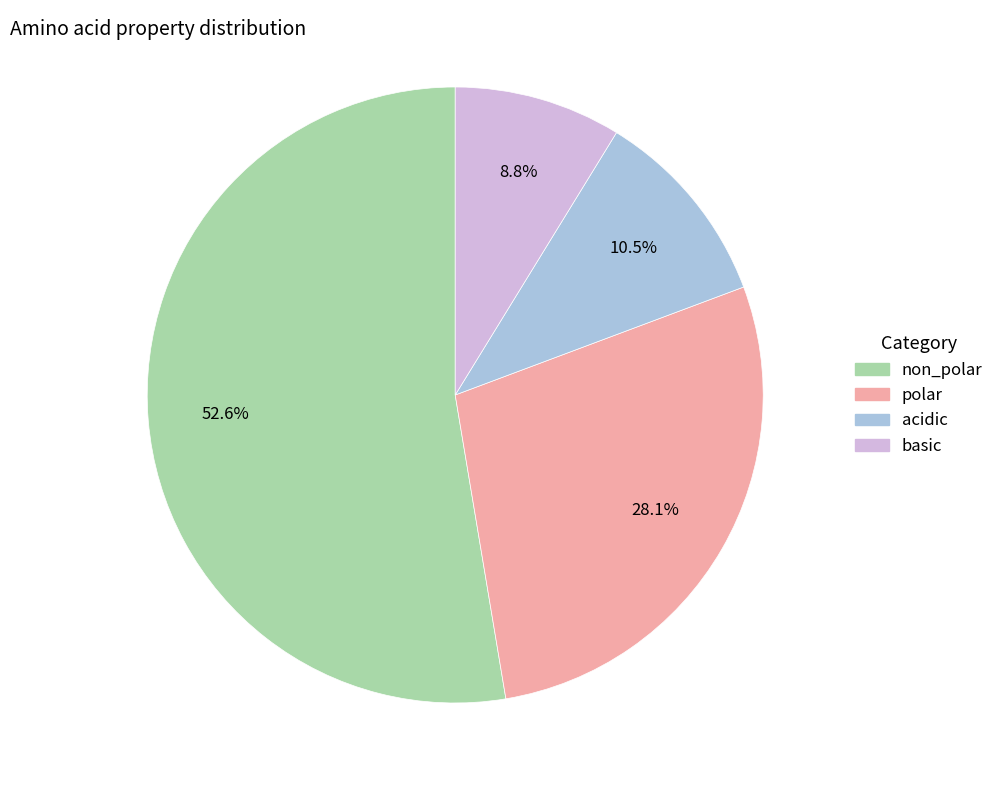

How much of the chart is everything except basic?

91.2%